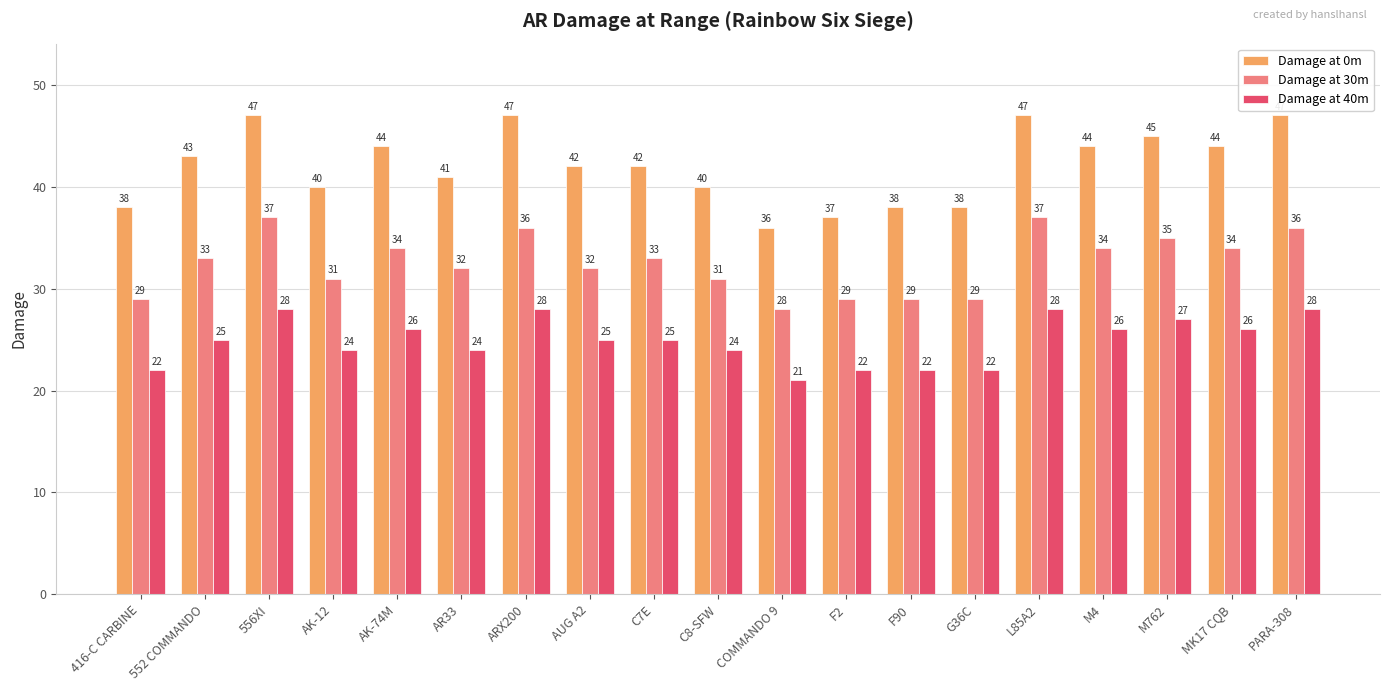

Is it true that Damage at 40m equals 48 at M762?

False